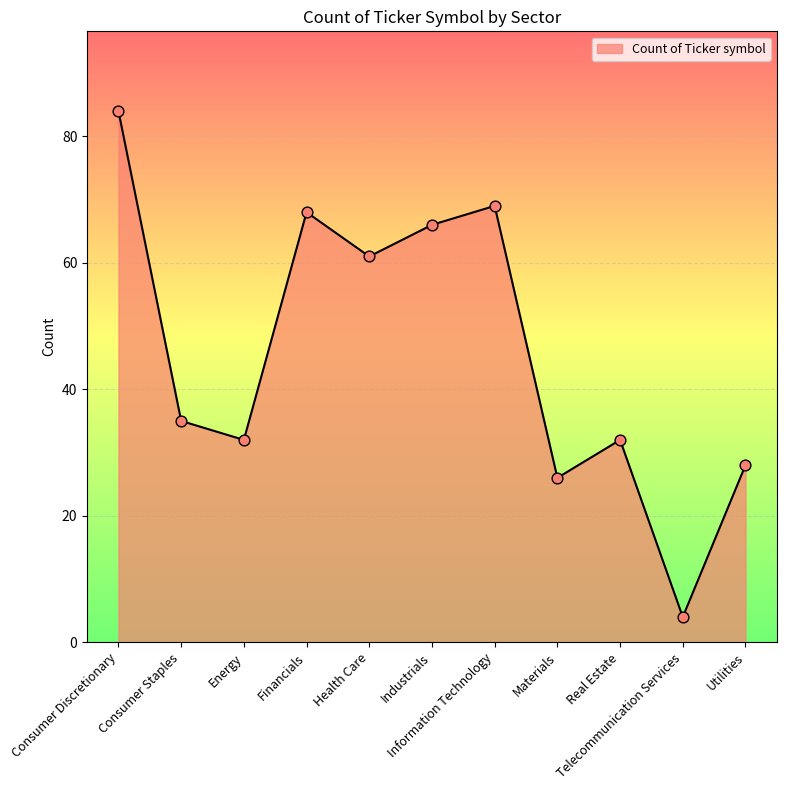

Which has a higher value, Information Technology or Materials?

Information Technology